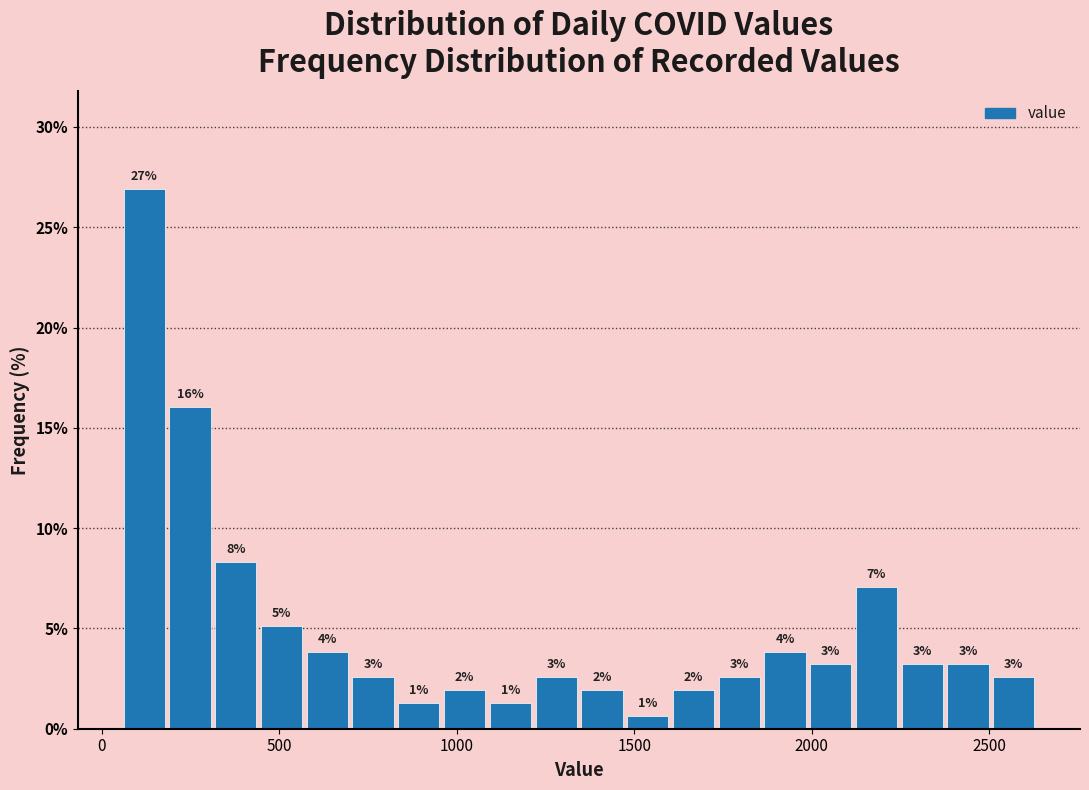

Read against the x-axis, roughly where is the centre of the tallest bar?

100